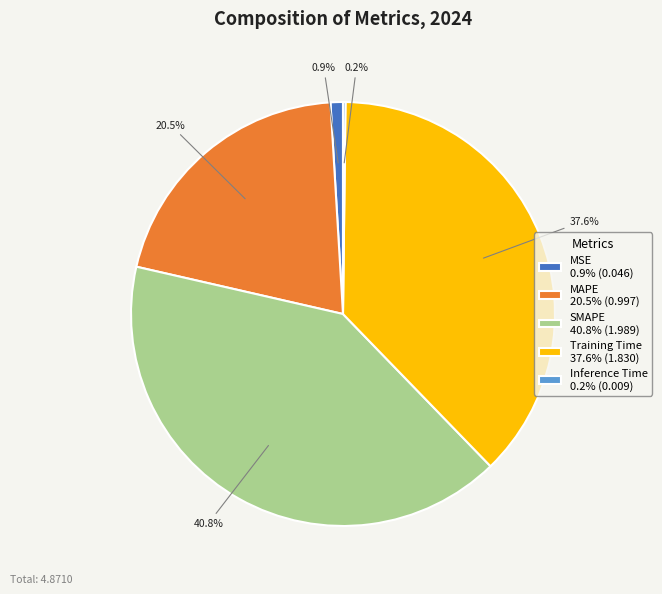

What percentage is the MSE slice, to the nearest percent?

1%